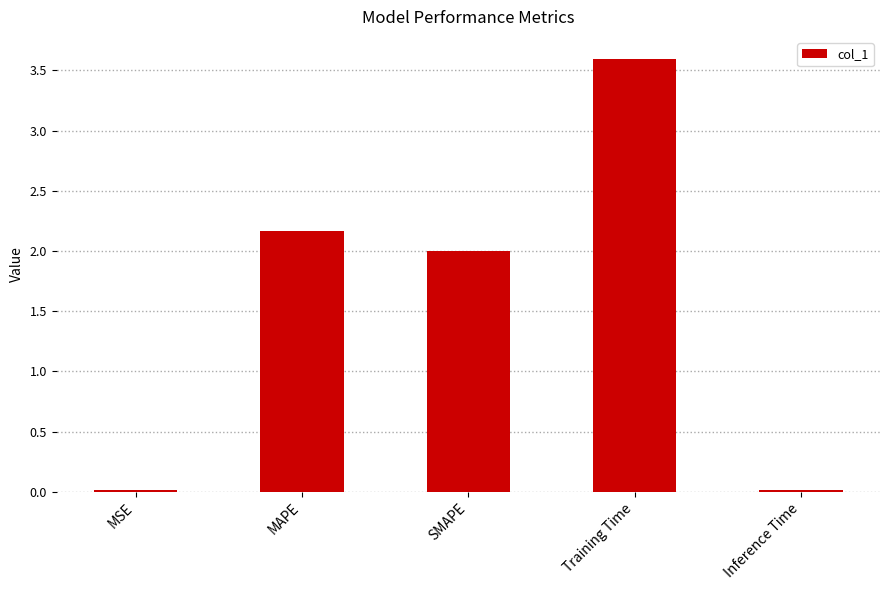

Is it true that the value at SMAPE is 2.0?

True